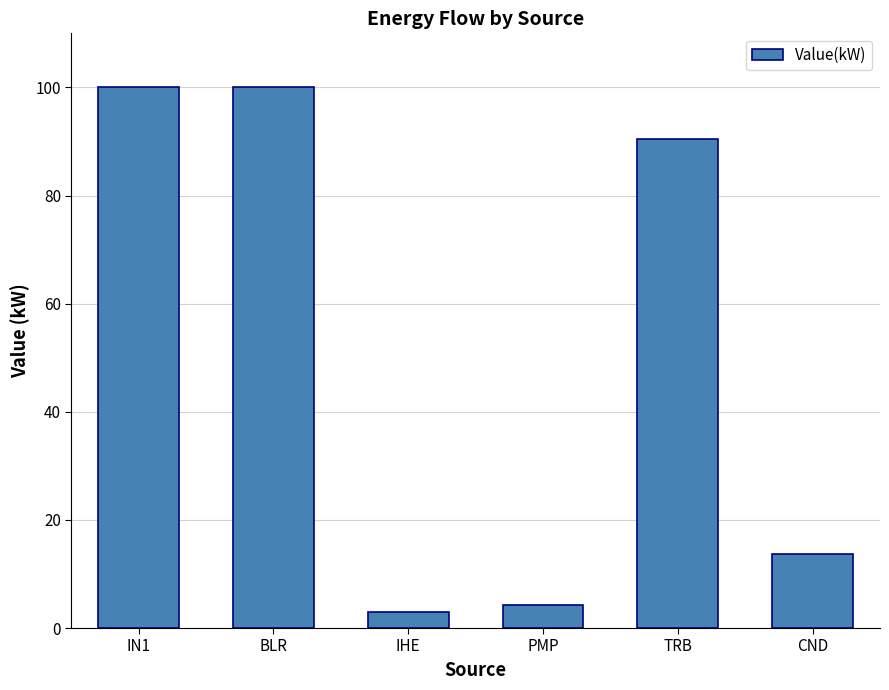

Is it true that the value at CND is 19.4?

False